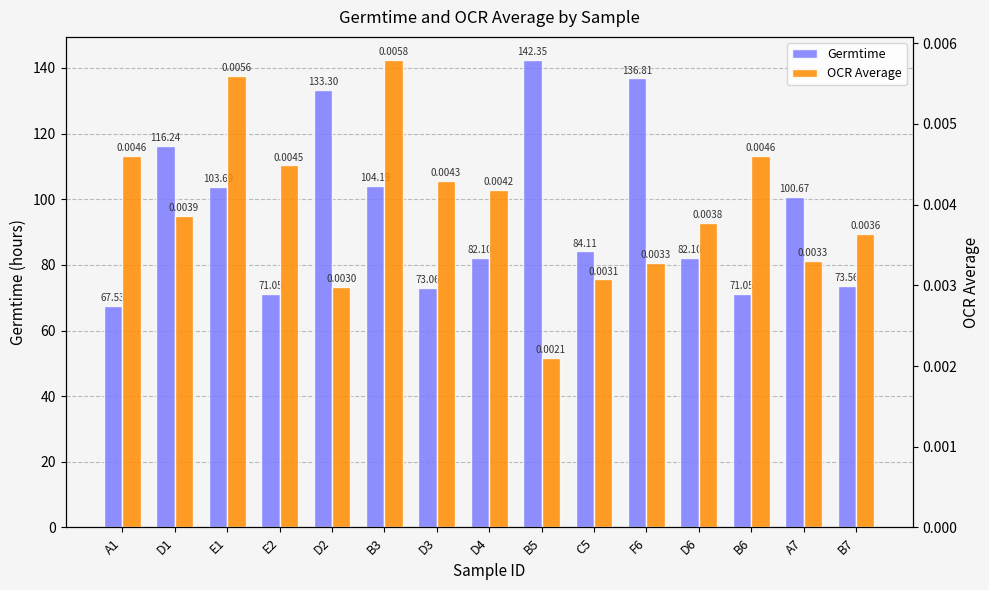

What is the difference between the Germtime values at D4 and E2?

11.0